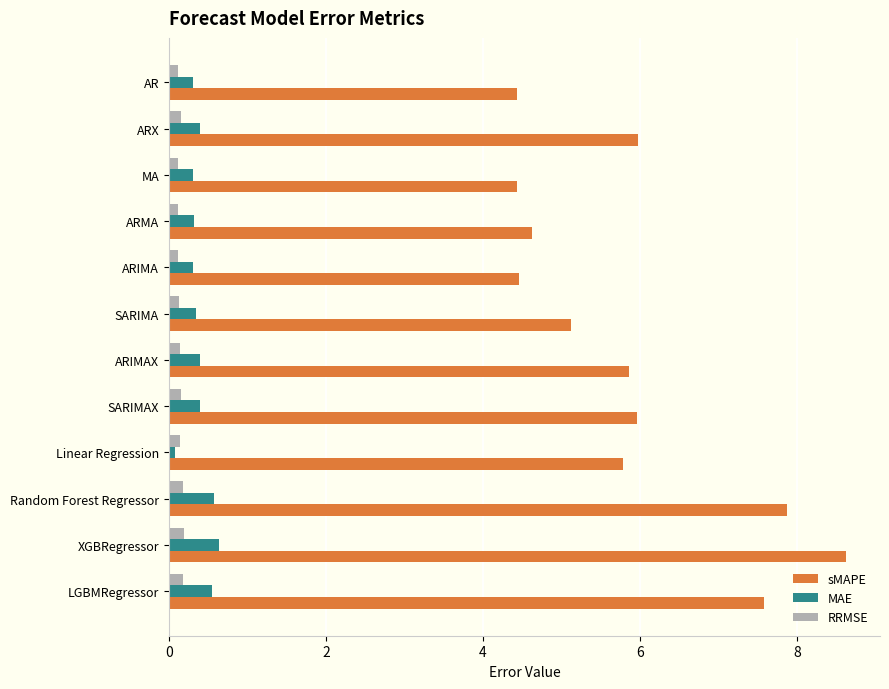

At which category is the sum across all series the highest?

XGBRegressor